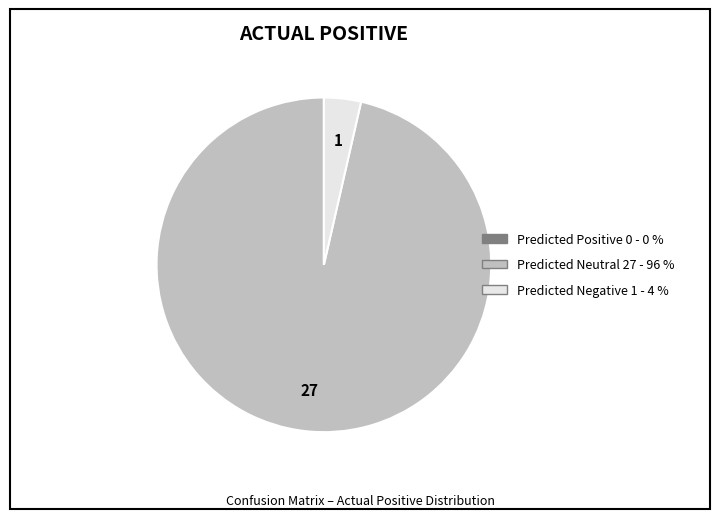

True or false: Predicted Neutral accounts for 96% of the total.

True